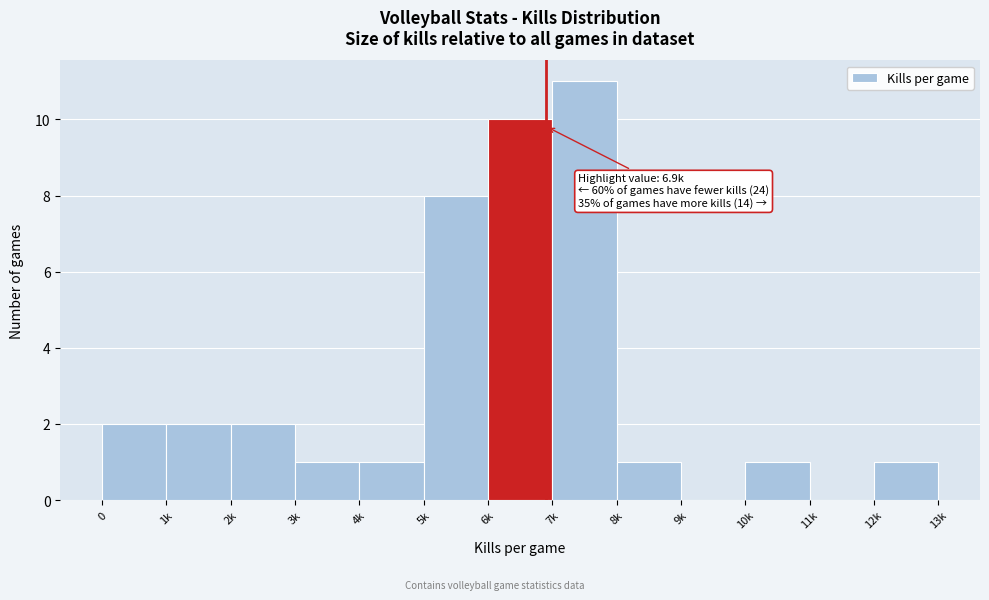

Reading left to right, list all the values displayed in this chart.

0=2	1k=2	2k=2	3k=1	4k=1	5k=8	6k=10	7k=11	8k=1	9k=0	10k=1	11k=0	12k=1